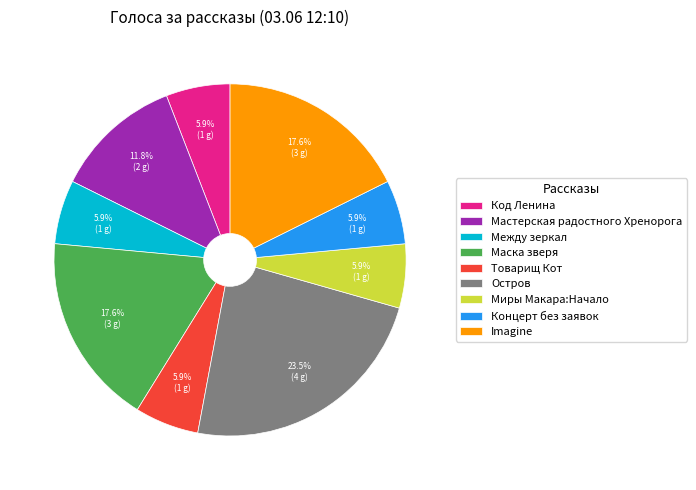

Which slice is the largest?

Остров